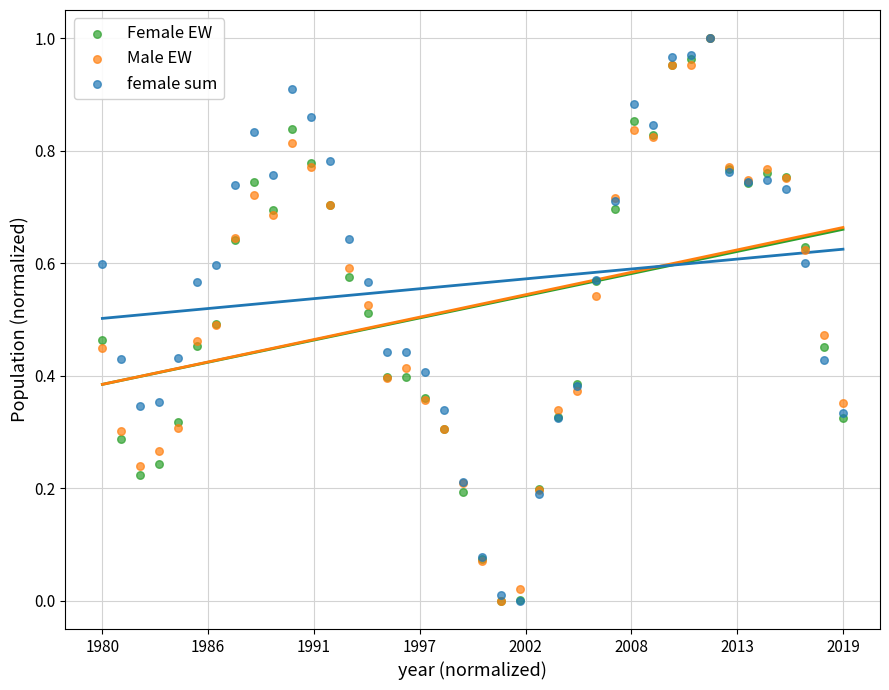

What are all the series names shown in the legend?

Female EW, Male EW, female sum